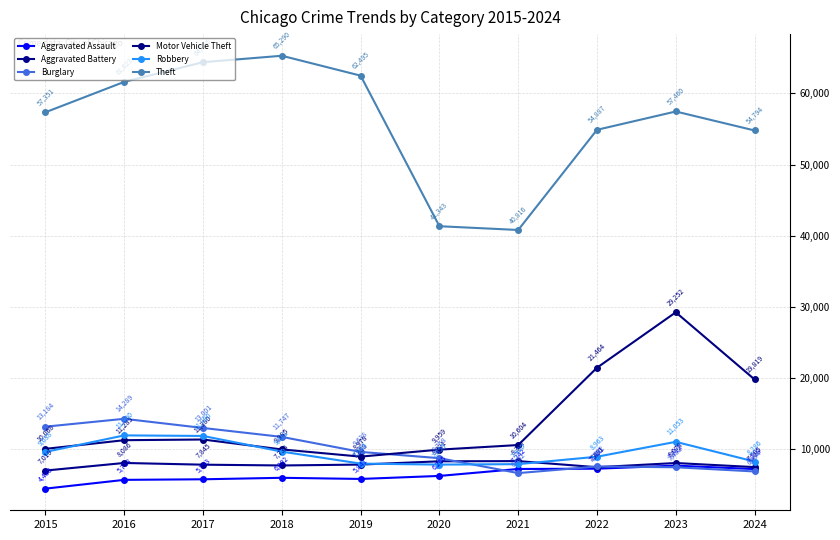

Reading left to right, list all the values displayed in this chart.

Aggravated Assault: 2015=4480	2016=5713	2017=5793	2018=6002	2019=5841	2020=6265	2021=7242	2022=7280	2023=7712	2024=7228
Aggravated Battery: 2015=7019	2016=8086	2017=7845	2018=7735	2019=7858	2020=8321	2021=8347	2022=7491	2023=8078	2024=7505
Burglary: 2015=13184	2016=14289	2017=13001	2018=11747	2019=9638	2020=8758	2021=6662	2022=7592	2023=7482	2024=6894
Motor Vehicle Theft: 2015=10068	2016=11285	2017=11380	2018=9985	2019=8978	2020=9959	2021=10604	2022=21464	2023=29252	2024=19819
Robbery: 2015=9638	2016=11960	2017=11880	2018=9681	2019=7995	2020=7855	2021=7920	2022=8963	2023=11053	2024=8286
Theft: 2015=57351	2016=61623	2017=64386	2018=65290	2019=62495	2020=41343	2021=40816	2022=54887	2023=57460	2024=54794